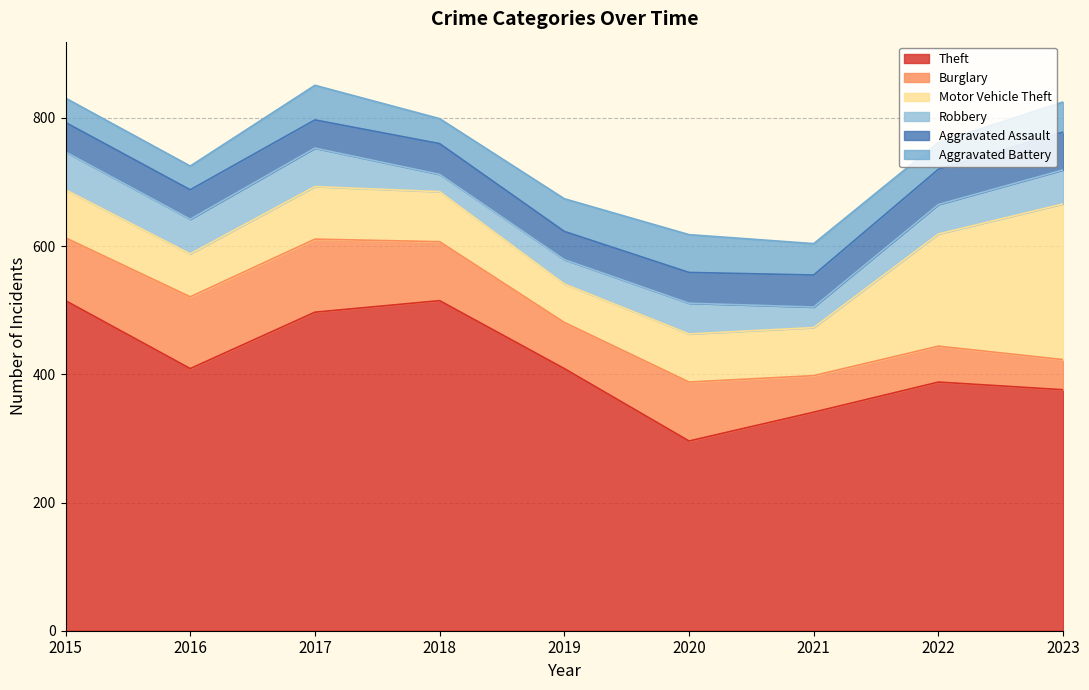

List the labels in order of Aggravated Assault value, largest first.

2023, 2022, 2021, 2018, 2020, 2015, 2016, 2017, 2019